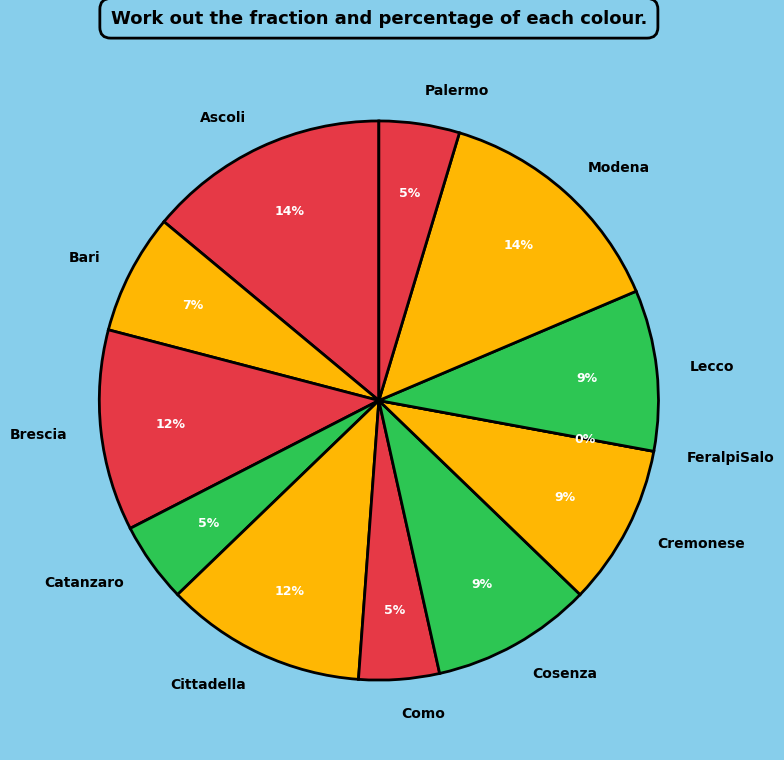

Is it true that FeralpiSalo is 0% of the pie?

True